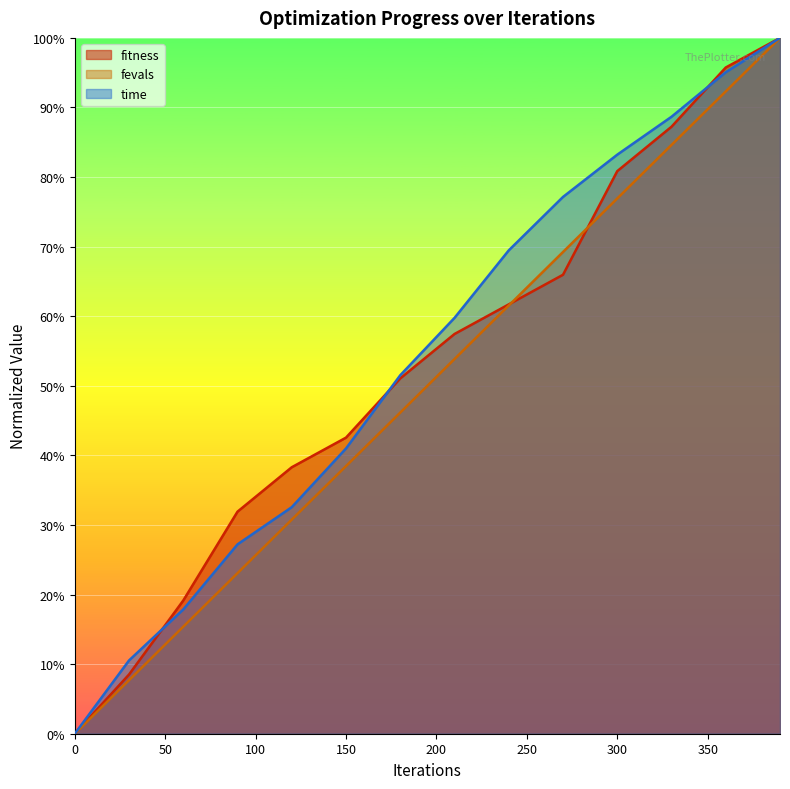

Is it true that time equals 1.2 at 330?

False